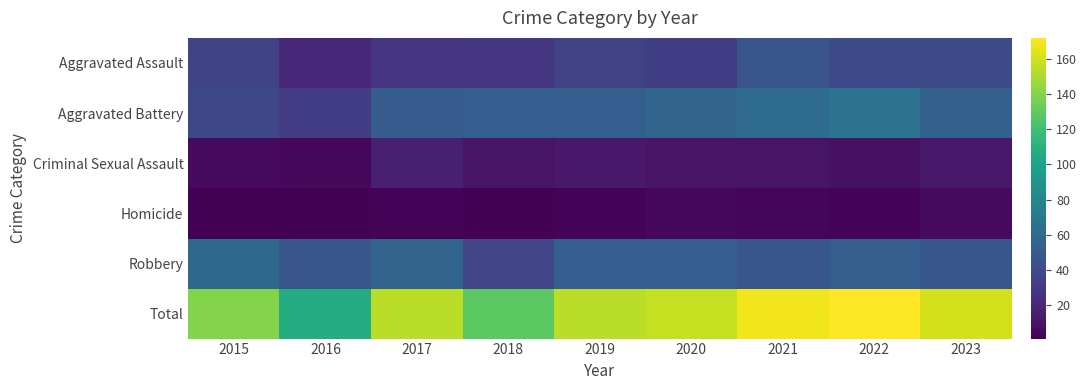

At 2022, list the series in order from largest to smallest.

Total, Aggravated Battery, Robbery, Aggravated Assault, Criminal Sexual Assault, Homicide